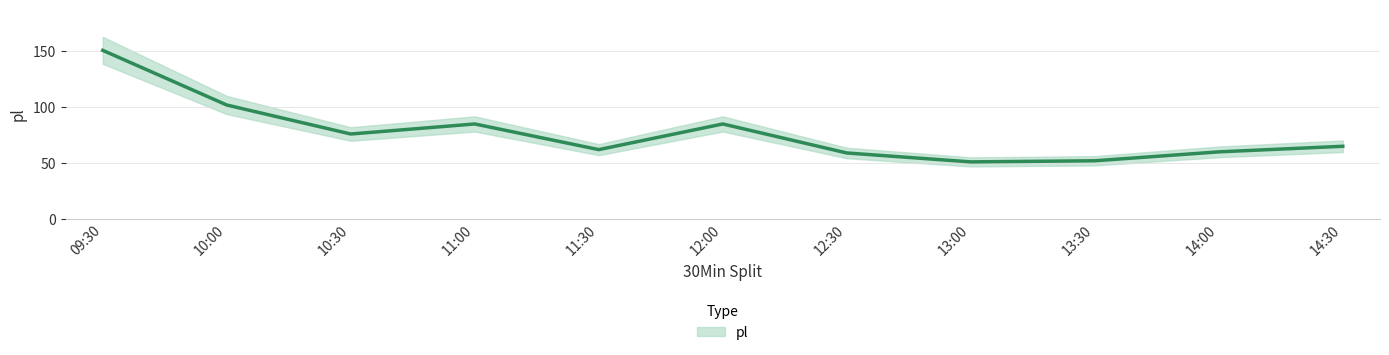

Reading right to left, what are all the values shown in this chart?

65	60	52	51	59	85	62	85	76	102	151